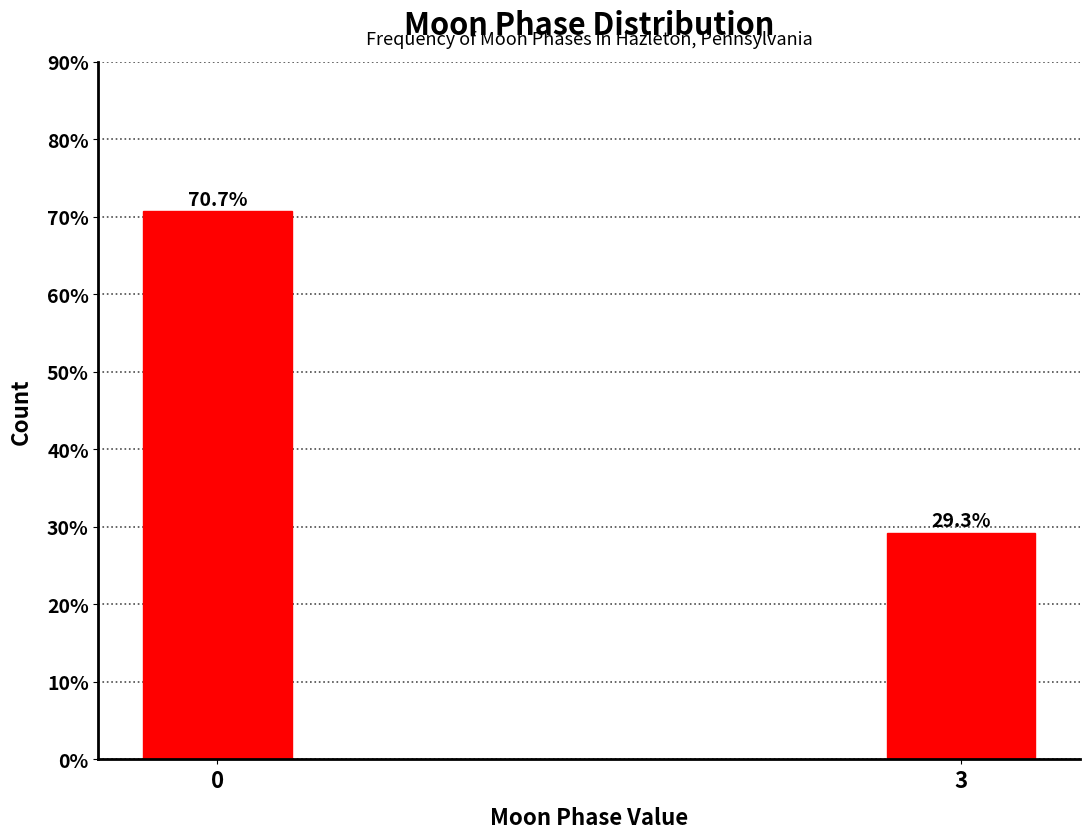

Reading left to right, what are all the values shown in this chart?

70.7	29.3